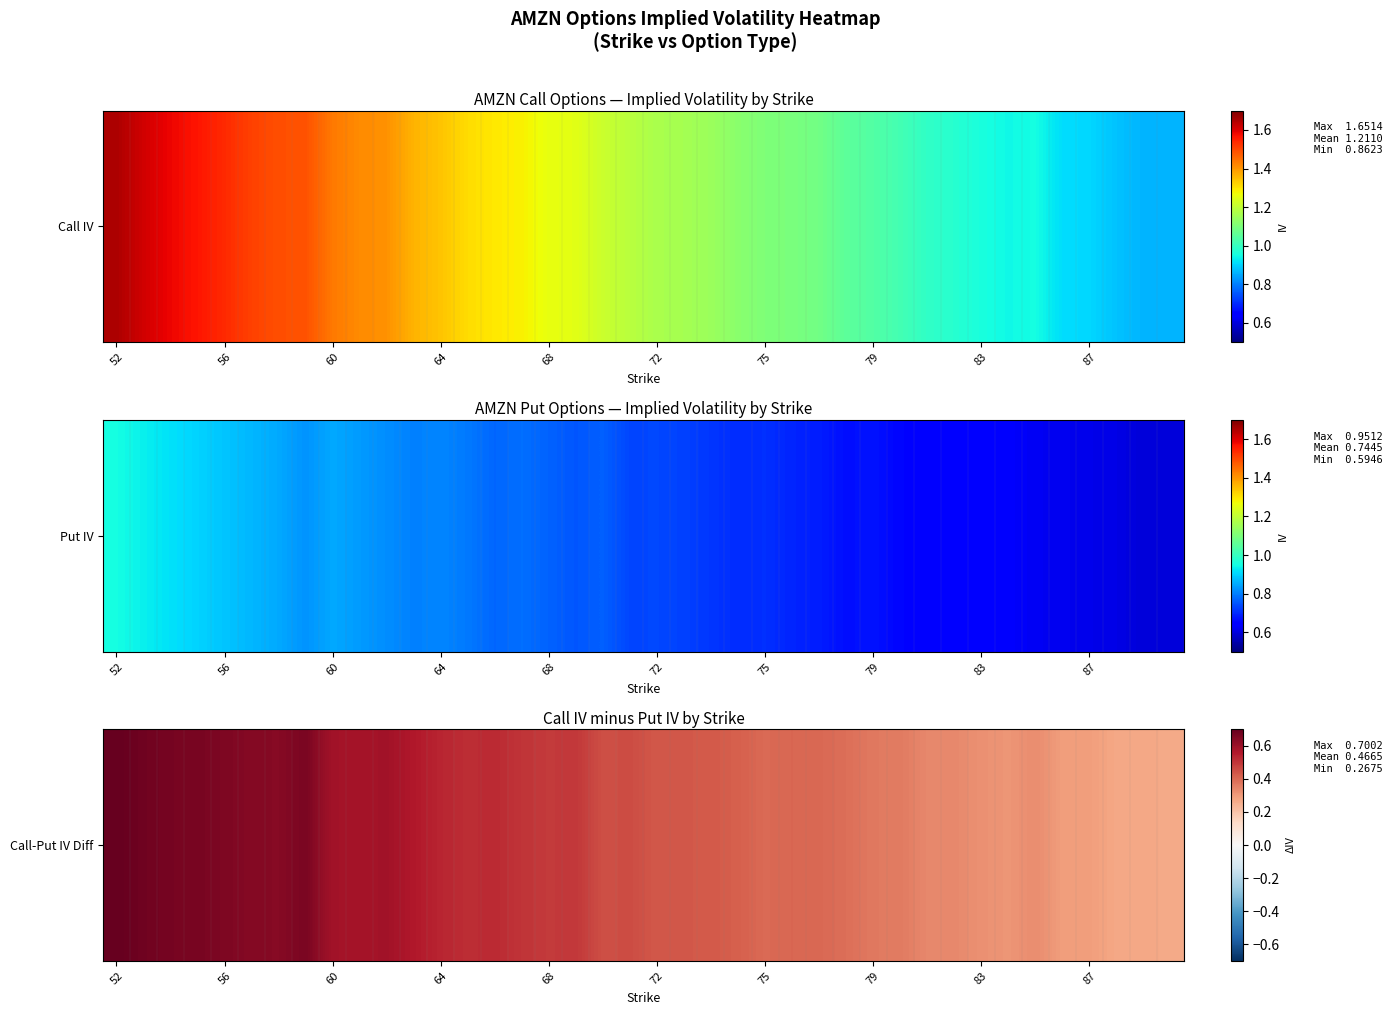

Reading left to right, list all the values displayed in this chart.

0.7	0.7	0.7	0.7	0.7	0.6	0.6	0.7	0.6	0.6	0.6	0.6	0.5	0.5	0.5	0.5	0.5	0.5	0.5	0.5	0.4	0.4	0.4	0.4	0.4	0.4	0.4	0.4	0.4	0.4	0.3	0.3	0.3	0.3	0.3	0.3	0.3	0.3	0.3	0.3